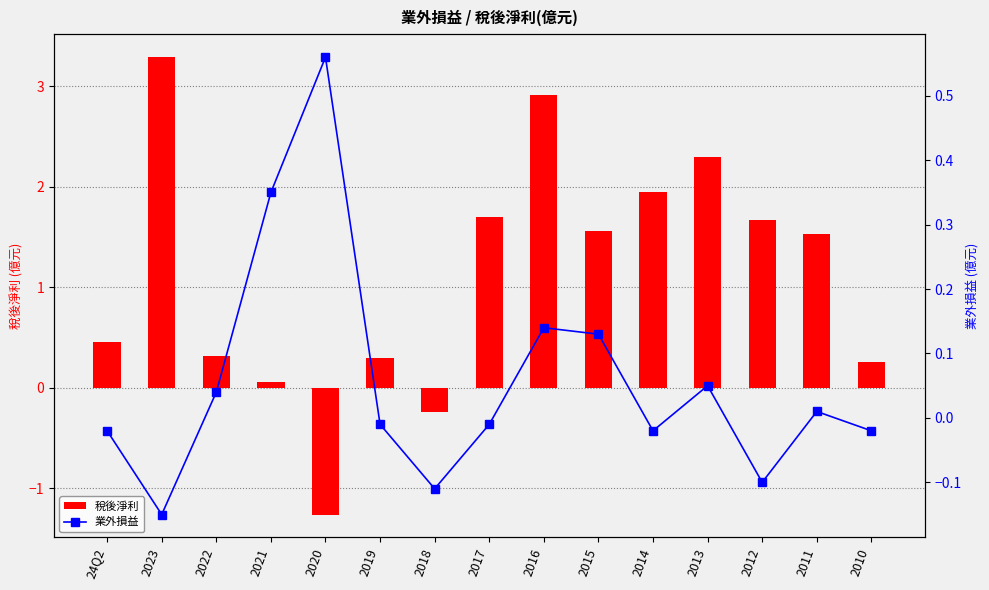

Reading left to right, extract all data points from this chart.

稅後淨利: 24Q2=0.5	2023=3.3	2022=0.3	2021=0.1	2020=-1.3	2019=0.3	2018=-0.2	2017=1.7	2016=2.9	2015=1.6	2014=1.9	2013=2.3	2012=1.7	2011=1.5	2010=0.3
業外損益: 24Q2=-0.0	2023=-0.1	2022=0.0	2021=0.3	2020=0.6	2019=-0.0	2018=-0.1	2017=-0.0	2016=0.1	2015=0.1	2014=-0.0	2013=0.1	2012=-0.1	2011=0.0	2010=-0.0